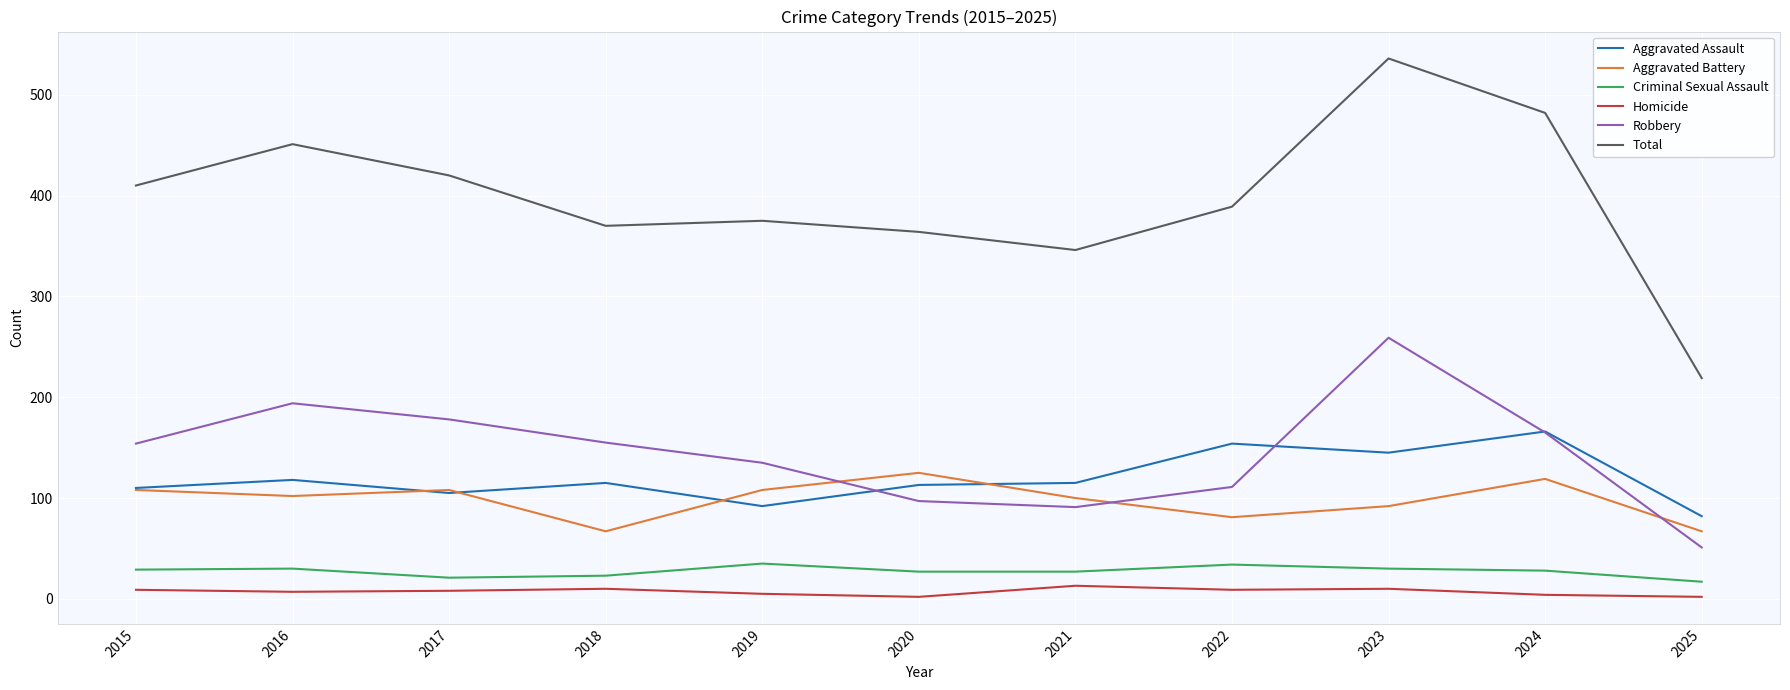

Where is the first local minimum for Aggravated Assault?

2017